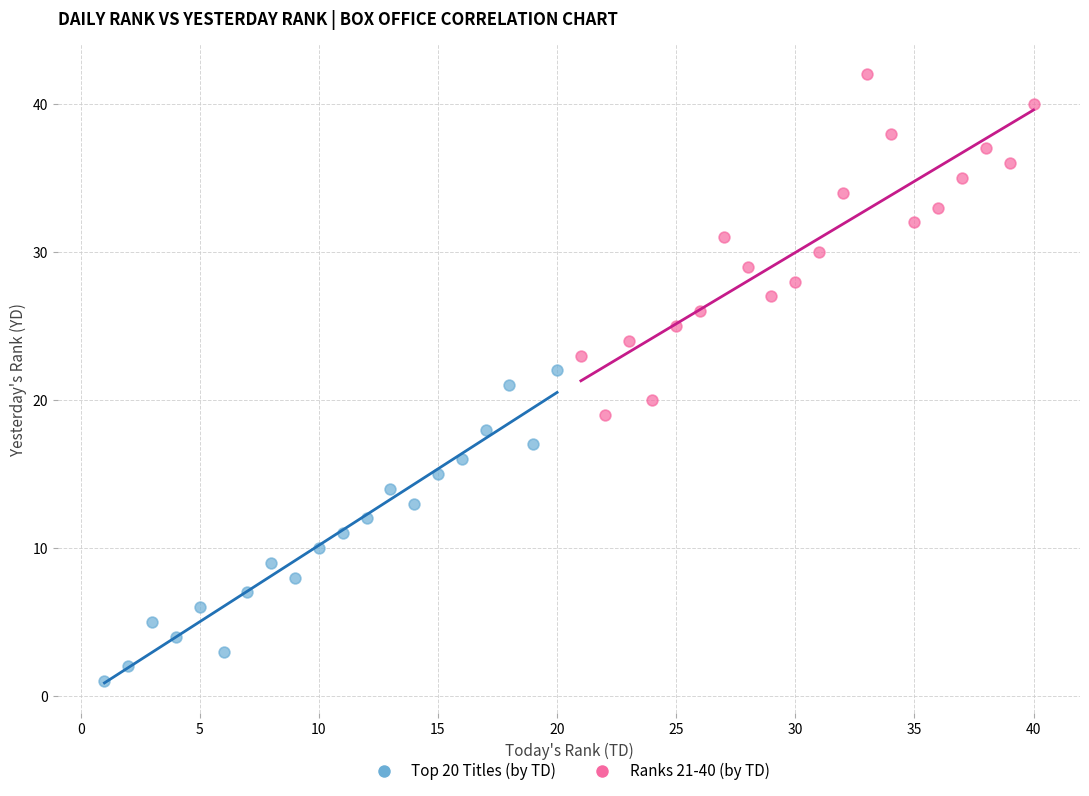

Which series reaches the minimum Y coordinate?

Top 20 Titles (by TD)